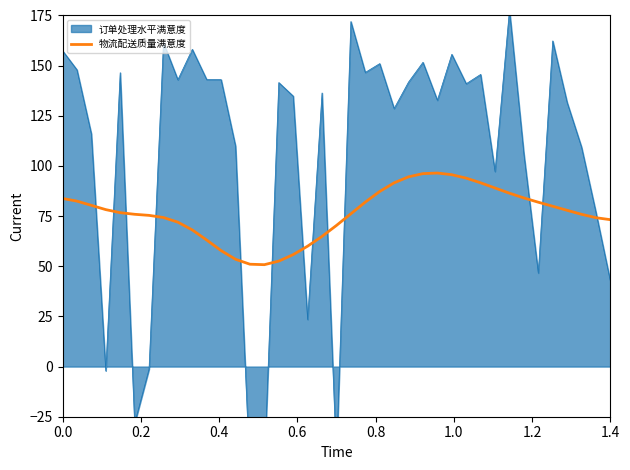

What is the lowest value of the 物流配送质量满意度 series?

50.8